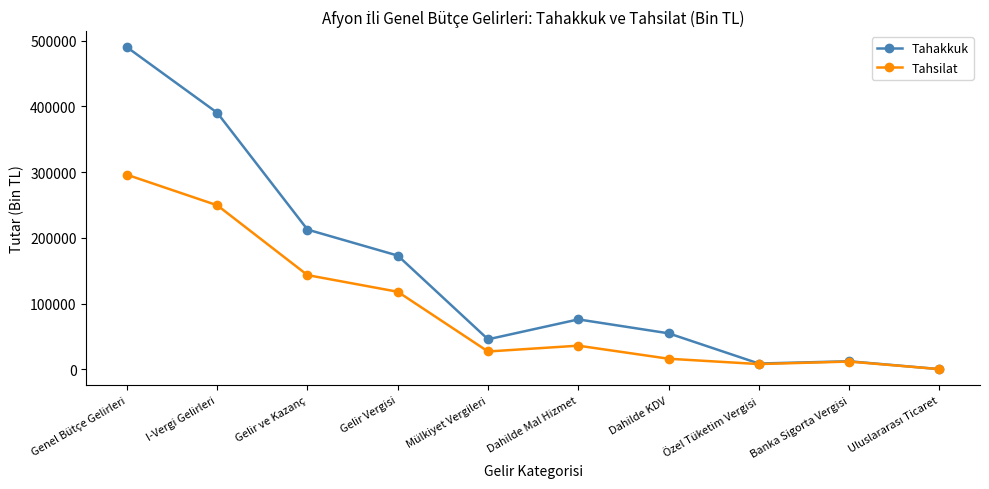

Is the value of Tahakkuk at Özel Tüketim Vergisi greater than the value of Tahsilat at Genel Bütçe Gelirleri?

No